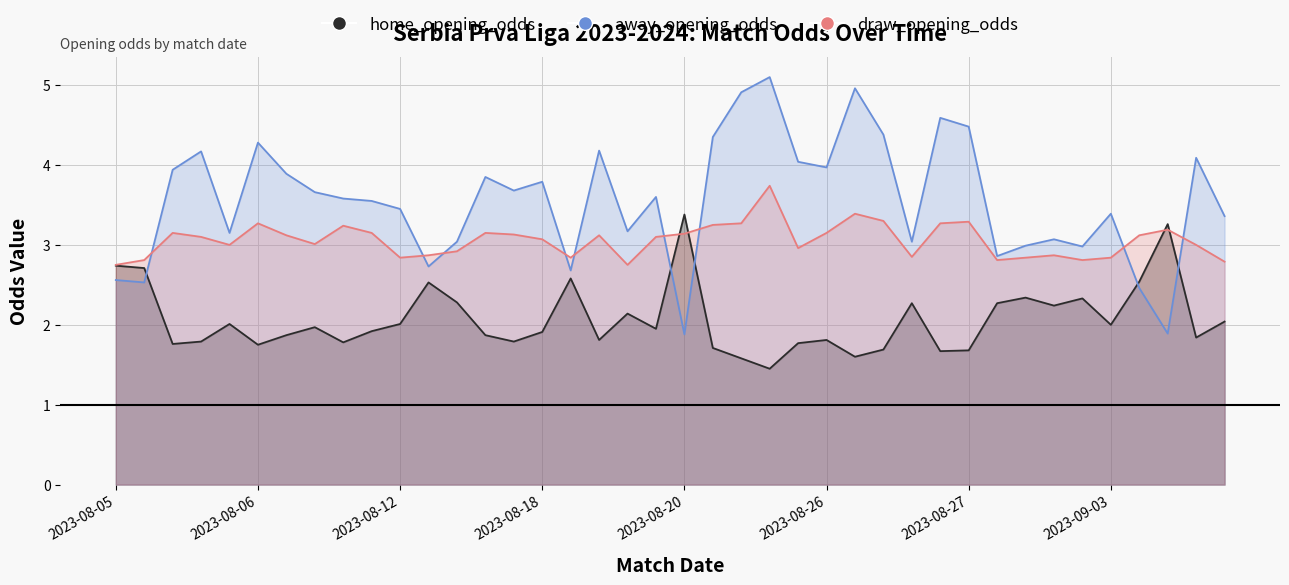

Which has a higher value, 2023-09-02 or 2023-08-26?

2023-09-02